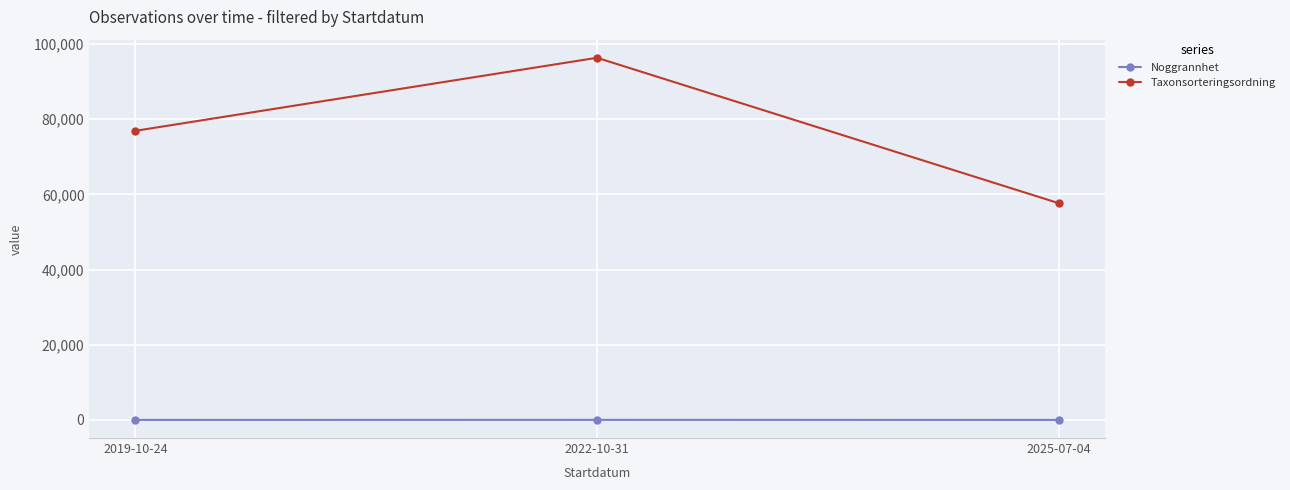

What position from the left is 2025-07-04?

3